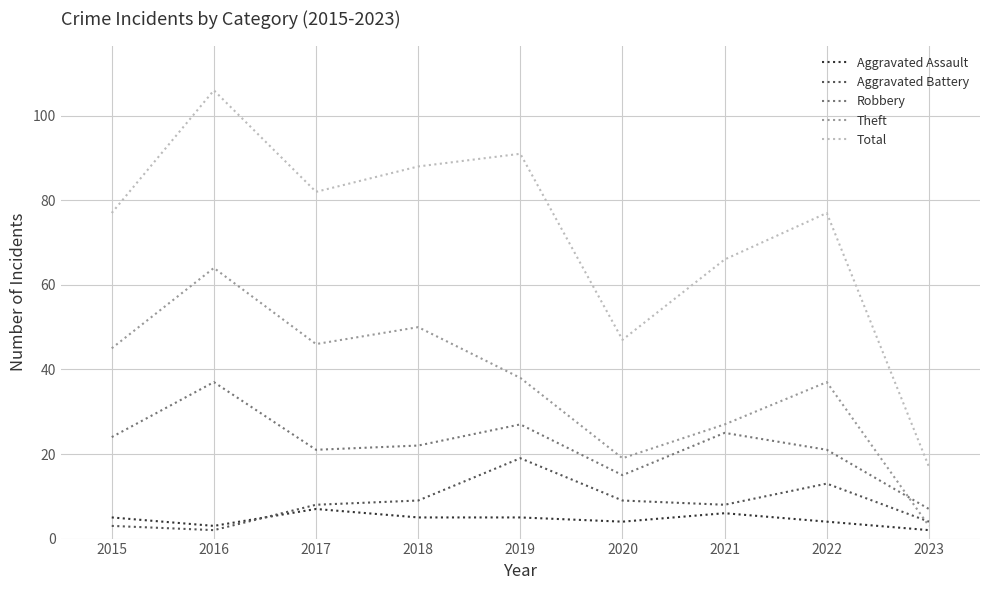

The Total series shows 187 at 2016. True or false?

False